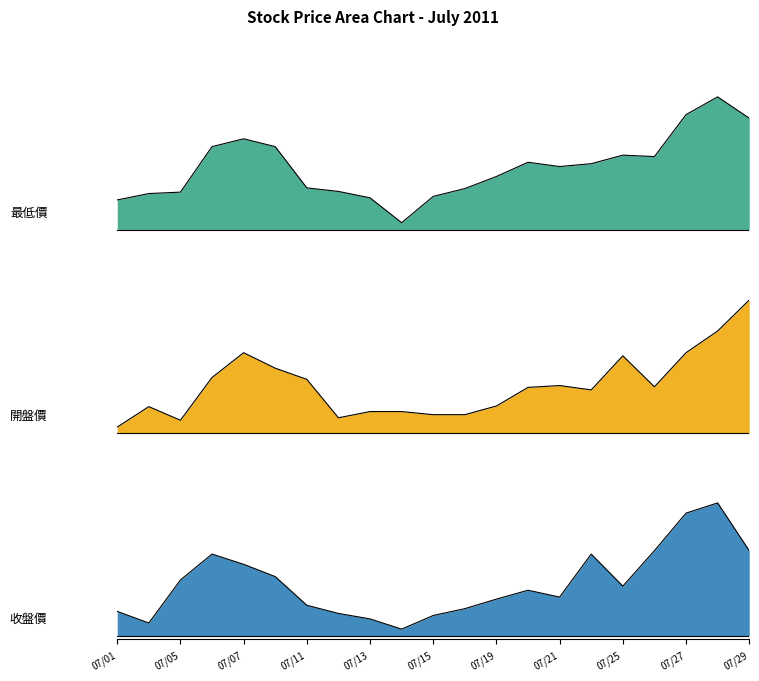

What are all the series names shown in the legend?

最低價, 開盤價, 收盤價